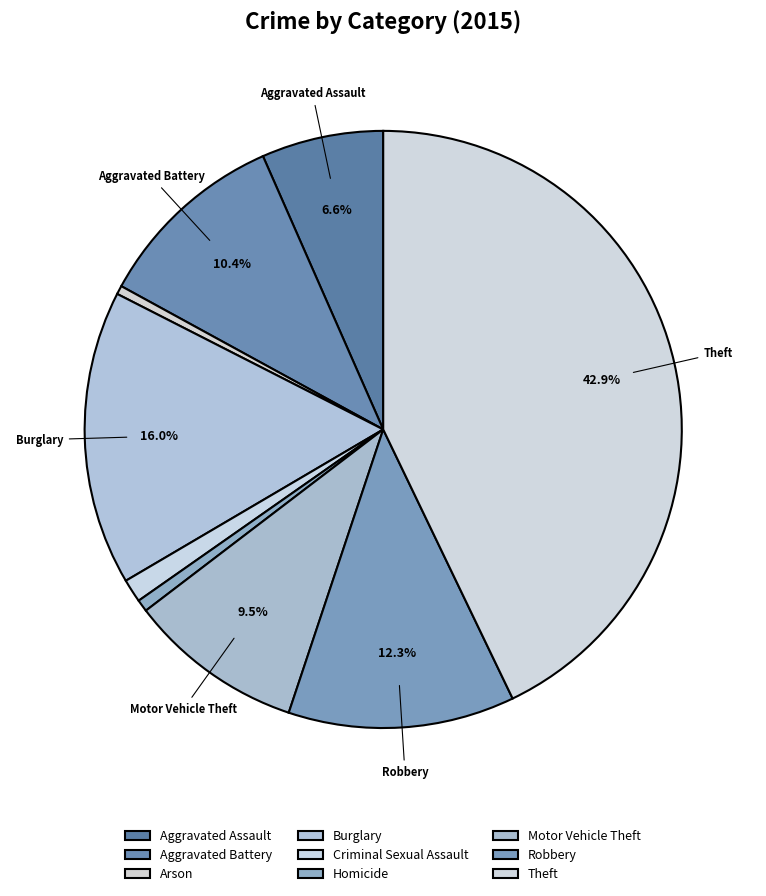

How many segments does this pie chart have?

9